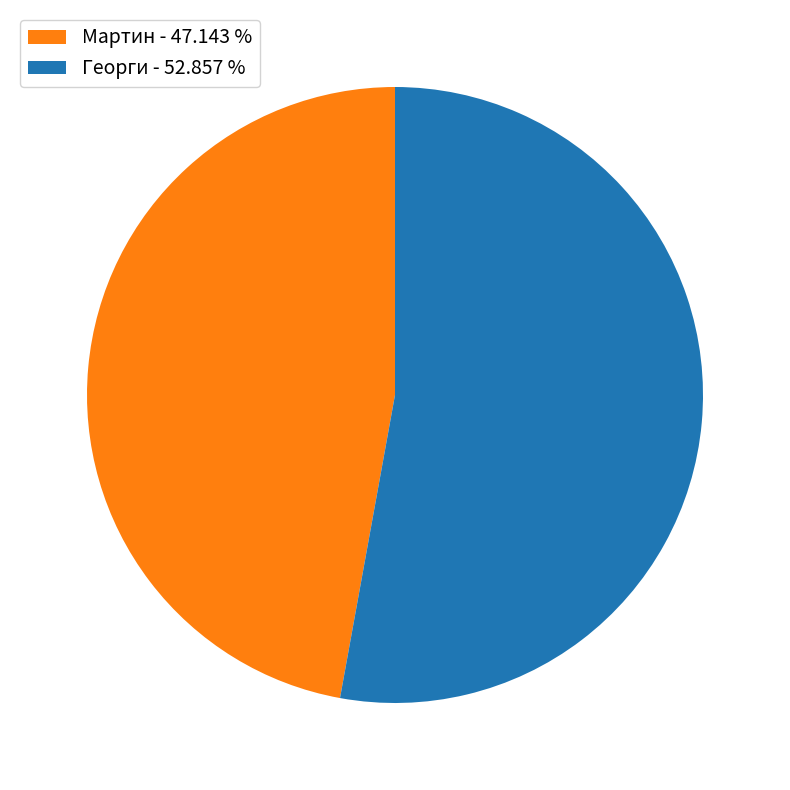

Is the sum of Георги and Мартин greater than half?

Yes